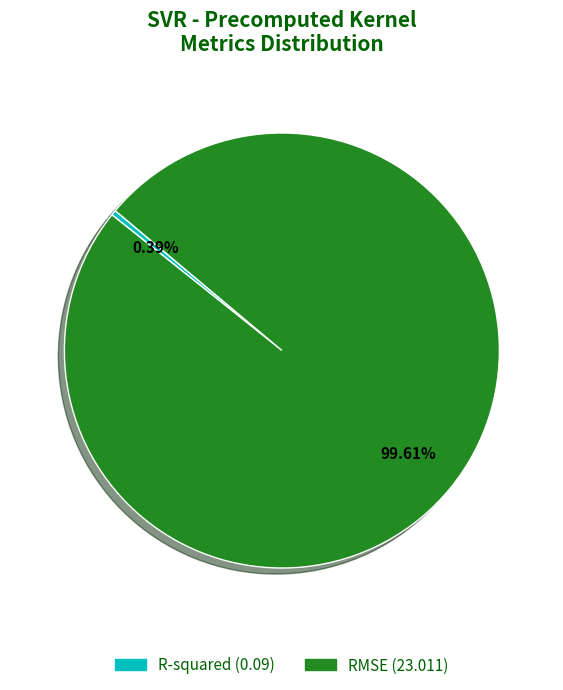

Which slice is the largest?

RMSE